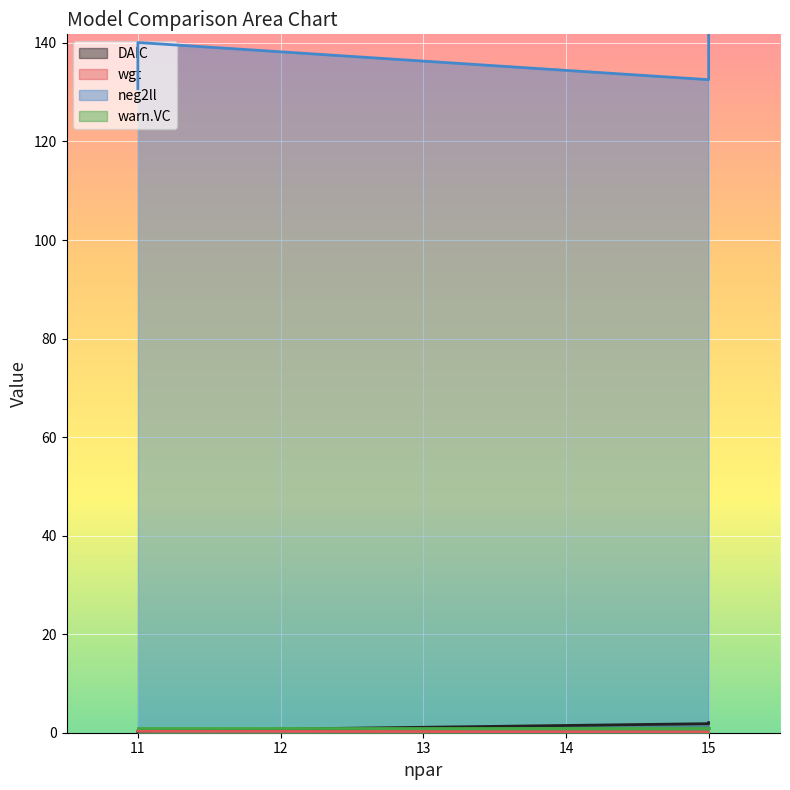

True or false: neg2ll and DAIC intersect in this chart.

False